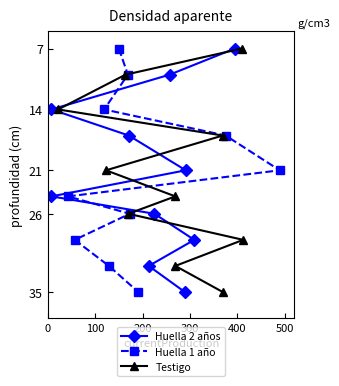

What is the highest value of the Huella 1 año series?

35